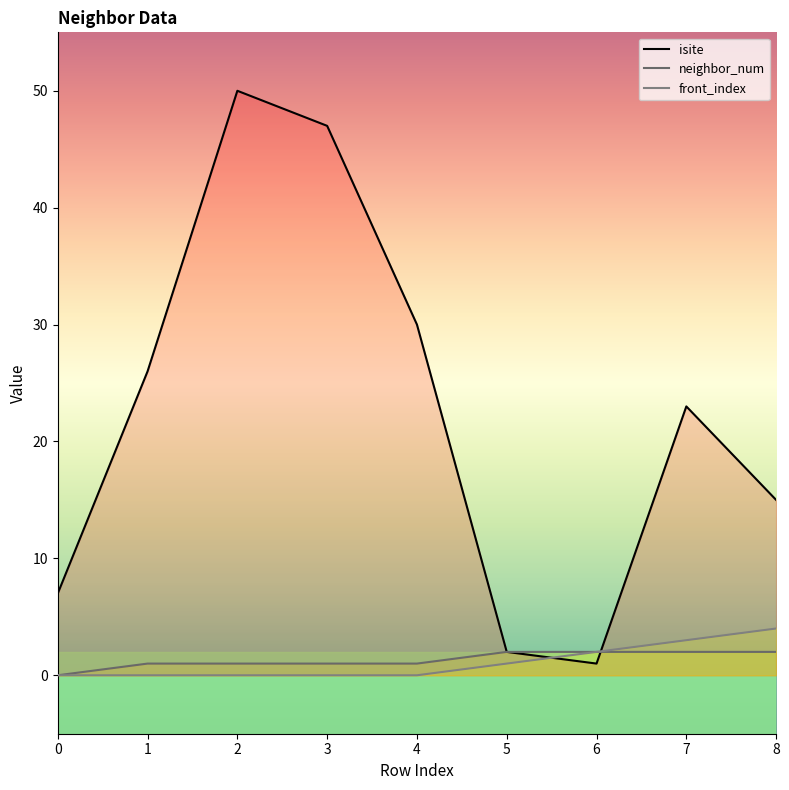

What is the sum of all front_index values?

10